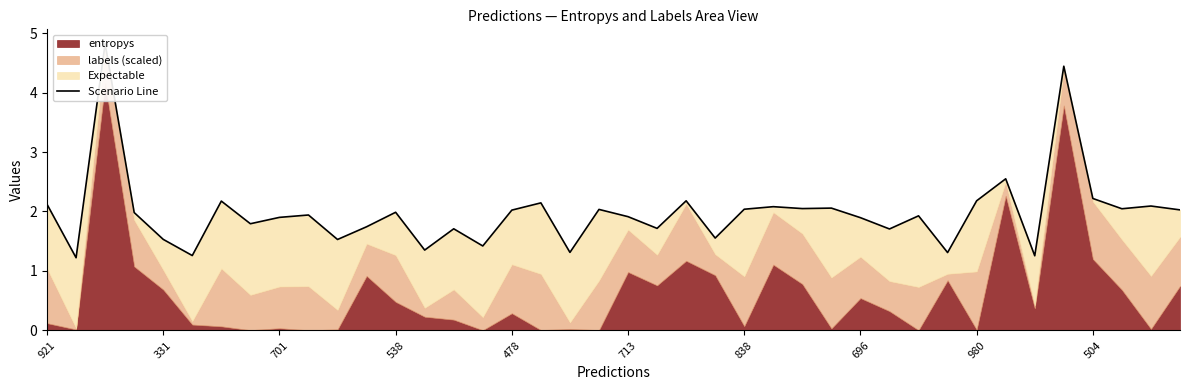

True or false: the data has more than 0 interior local peaks.

True